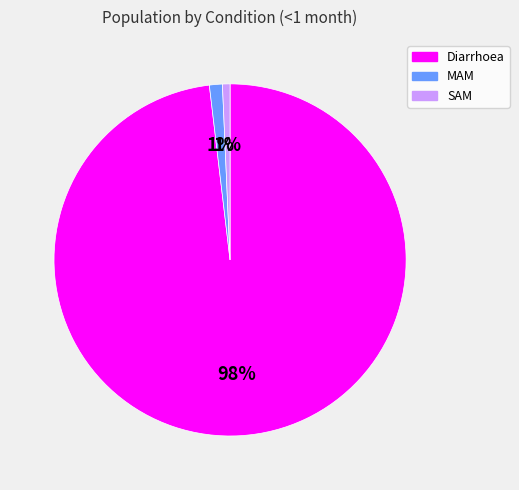

To the nearest percent, what is the difference between the Diarrhoea and MAM slice percentages?

97%